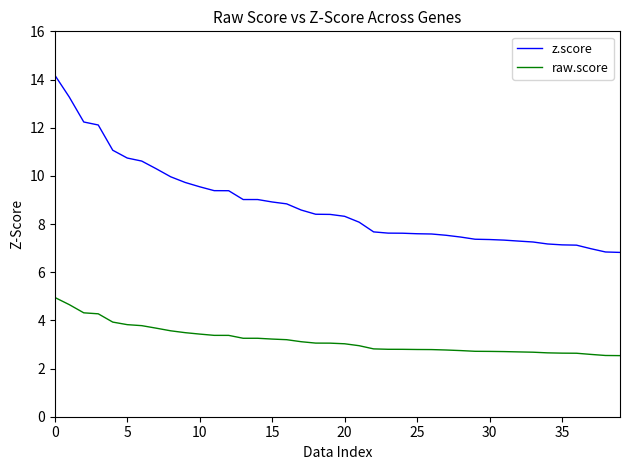

True or false: z.score and raw.score cross at least once.

False